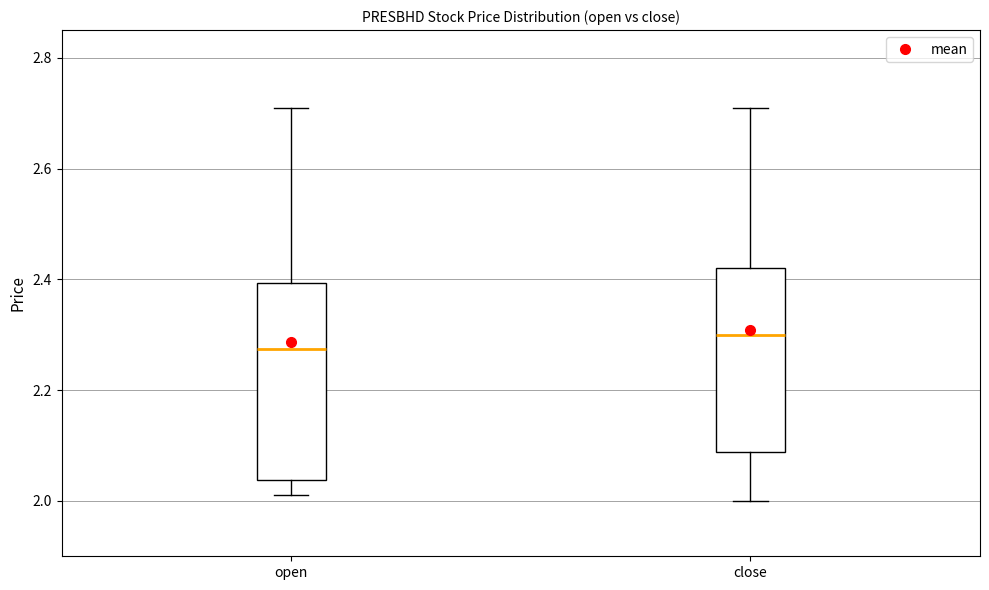

Reading left to right, read every box against the y-axis: the position of its median line, the range the box covers, and the ends of its whiskers. The values are not printed on the chart, so give them approximately, as read against the axis.

open: median 2.28, box 2.04 to 2.40, whiskers 2.02 to 2.72
close: median 2.30, box 2.08 to 2.42, whiskers 2.00 to 2.72